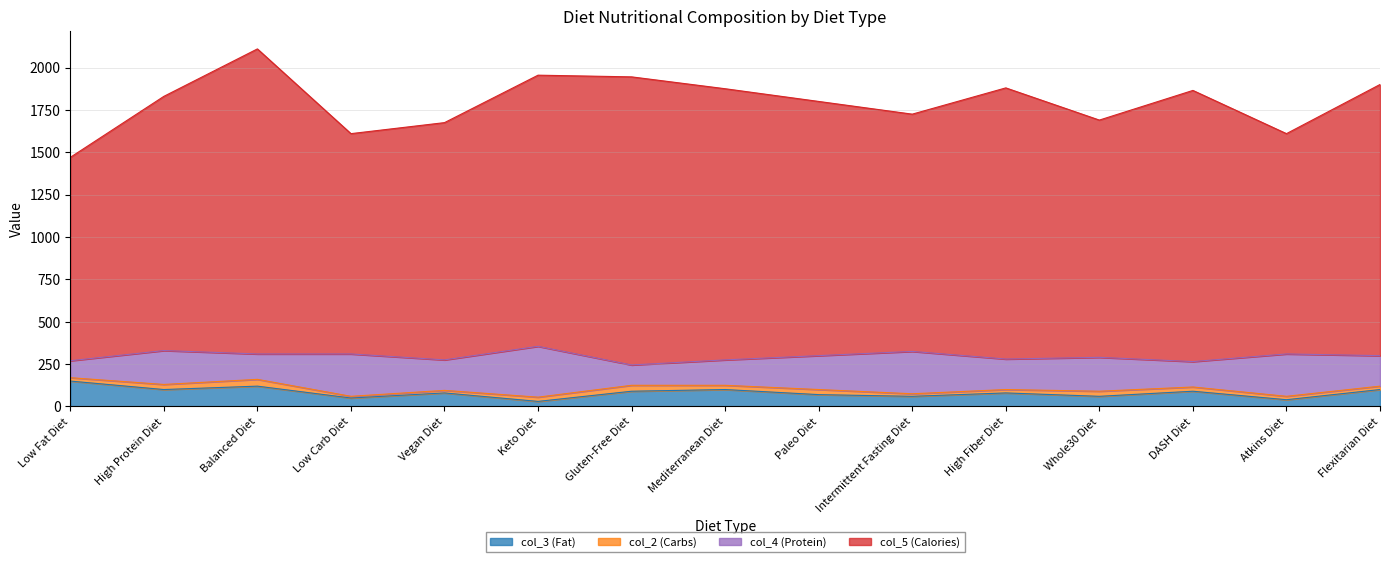

Which series has the largest total across all categories?

col_5 (Calories)